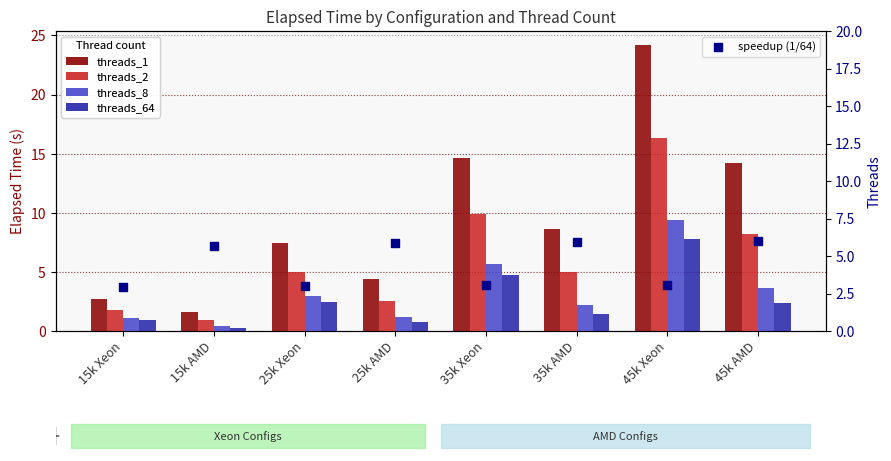

What is the total value across all series at 15k AMD?

8.9